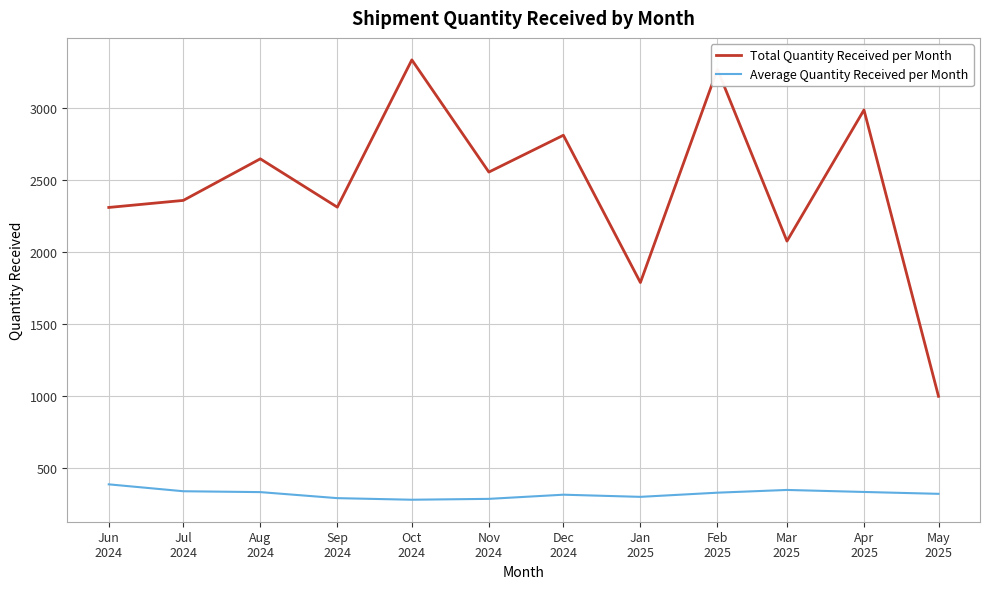

True or false: Total Quantity Received per Month and Average Quantity Received per Month cross at least once.

False